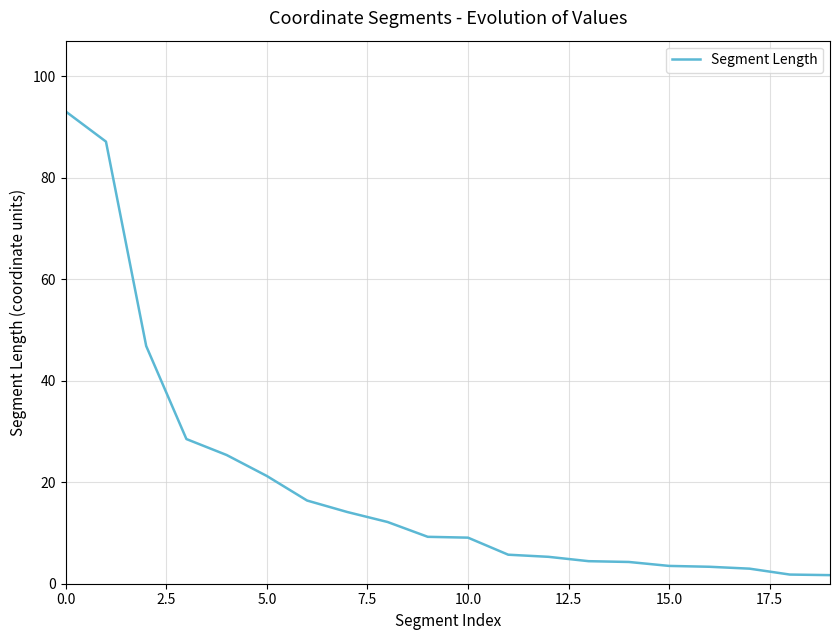

What is the difference between the maximum and minimum values?

91.3